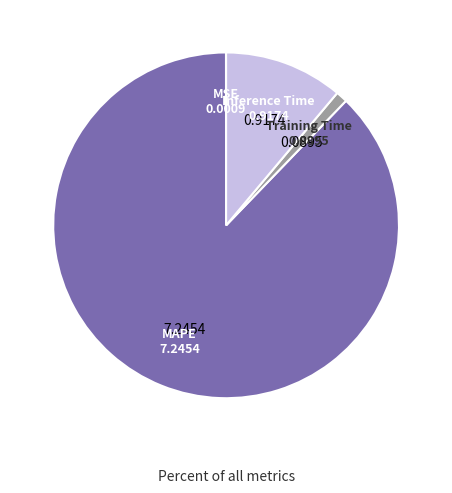

Is there any slice that represents more than half of the pie?

Yes